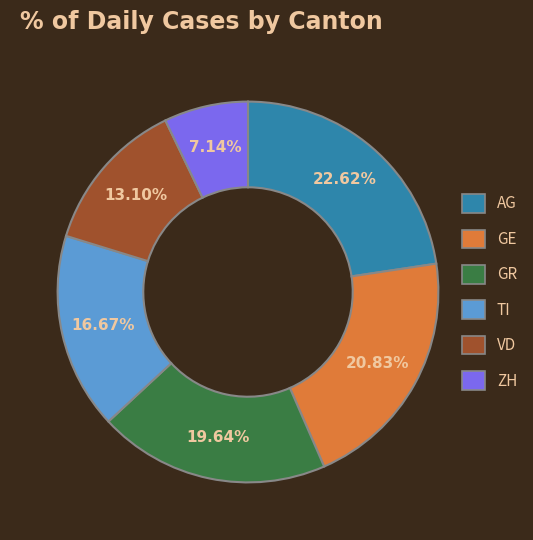

Is it true that AG is 23% of the pie?

True